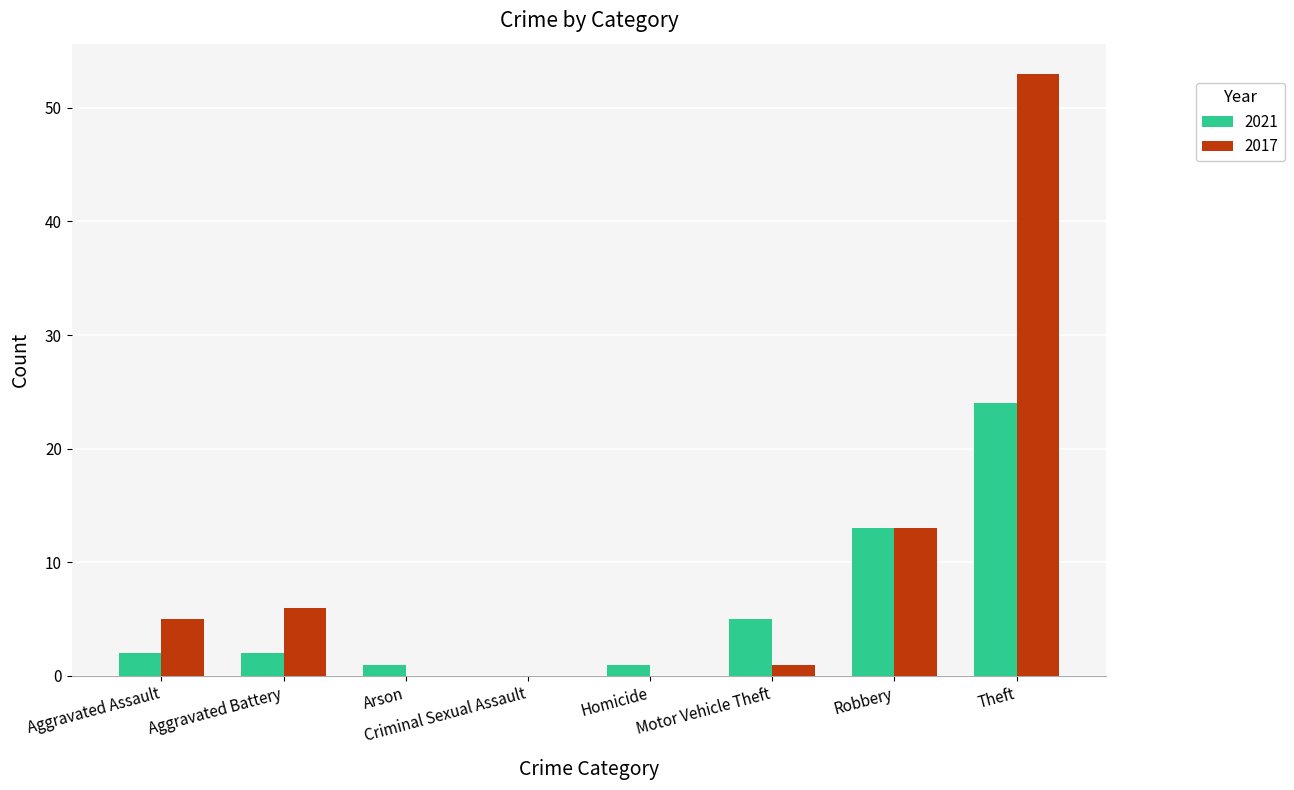

What are all the series names shown in the legend?

2021, 2017